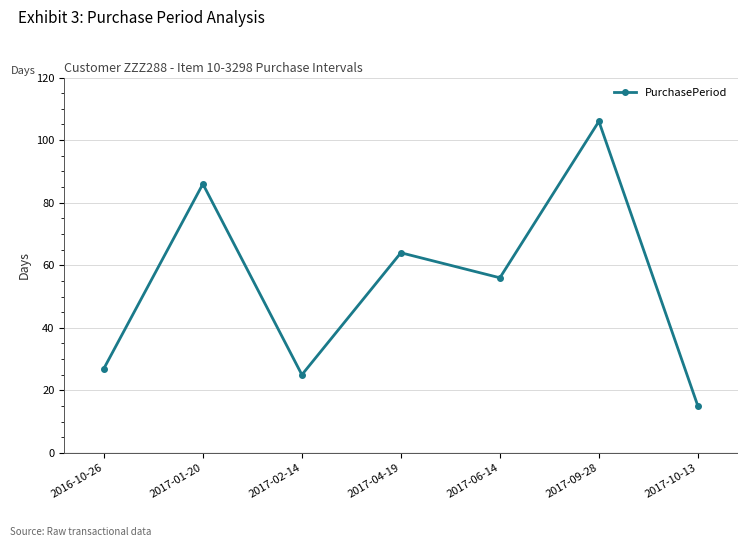

What is the label of the 5th point from the left?

2017-06-14